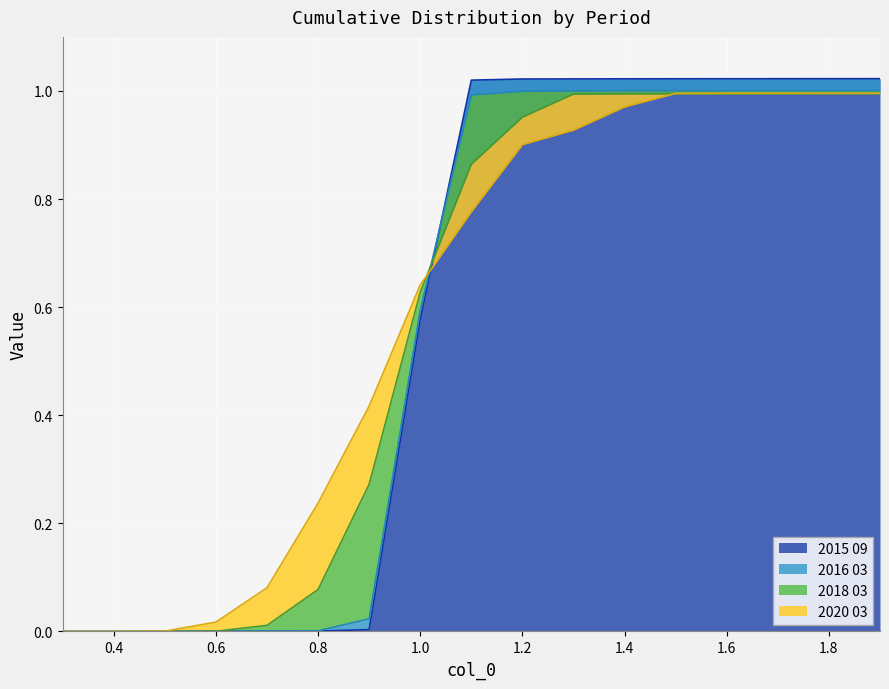

Reading right to left, what are all the values shown in this chart?

2015 09: 1.9=1.0	1.8=1.0	1.7=1.0	1.6=1.0	1.5=1.0	1.4=1.0	1.3=1.0	1.2=1.0	1.1=1.0	1.0=0.6	0.9=0.0	0.8=0.0	0.7=0.0	0.6=0.0	0.5=0.0	0.4=0.0	0.3=0.0
2016 03: 1.9=1.0	1.8=1.0	1.7=1.0	1.6=1.0	1.5=1.0	1.4=1.0	1.3=1.0	1.2=1.0	1.1=1.0	1.0=0.6	0.9=0.0	0.8=0.0	0.7=0.0	0.6=0.0	0.5=0.0	0.4=0.0	0.3=0.0
2018 03: 1.9=1.0	1.8=1.0	1.7=1.0	1.6=1.0	1.5=1.0	1.4=1.0	1.3=1.0	1.2=1.0	1.1=0.9	1.0=0.6	0.9=0.3	0.8=0.1	0.7=0.0	0.6=0.0	0.5=0.0	0.4=0.0	0.3=0.0
2020 03: 1.9=1.0	1.8=1.0	1.7=1.0	1.6=1.0	1.5=1.0	1.4=1.0	1.3=0.9	1.2=0.9	1.1=0.8	1.0=0.6	0.9=0.4	0.8=0.2	0.7=0.1	0.6=0.0	0.5=0.0	0.4=0.0	0.3=0.0